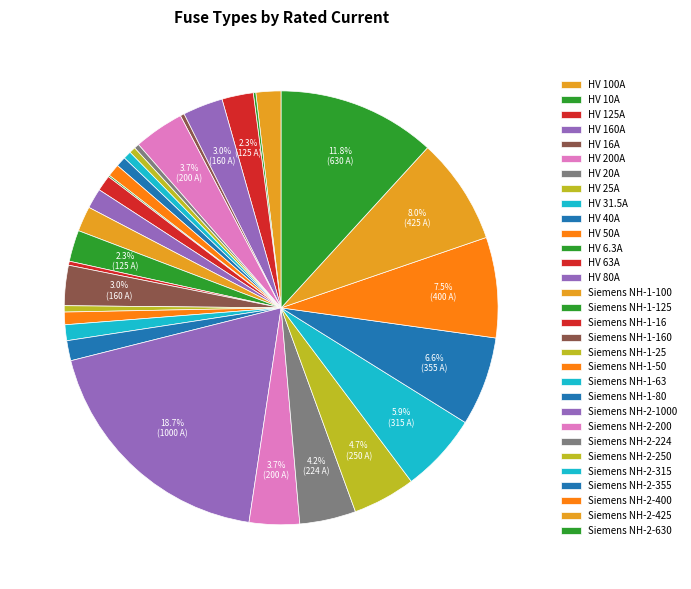

Which has a higher value, HV 160A or HV 200A?

HV 200A